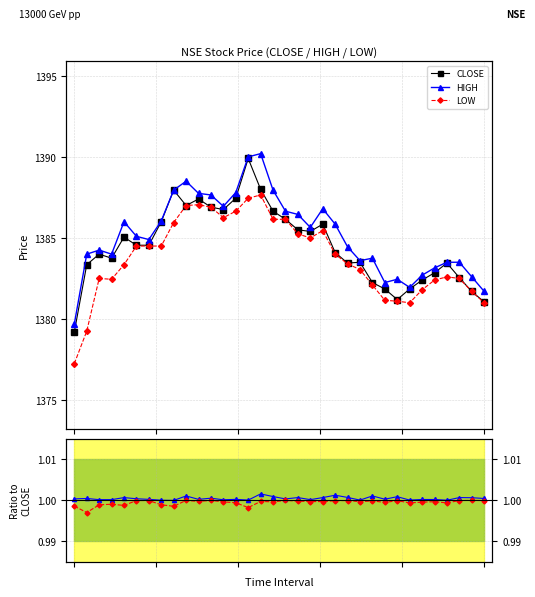

What is the value of the CLOSE point at the 32nd from the left?

1382.5